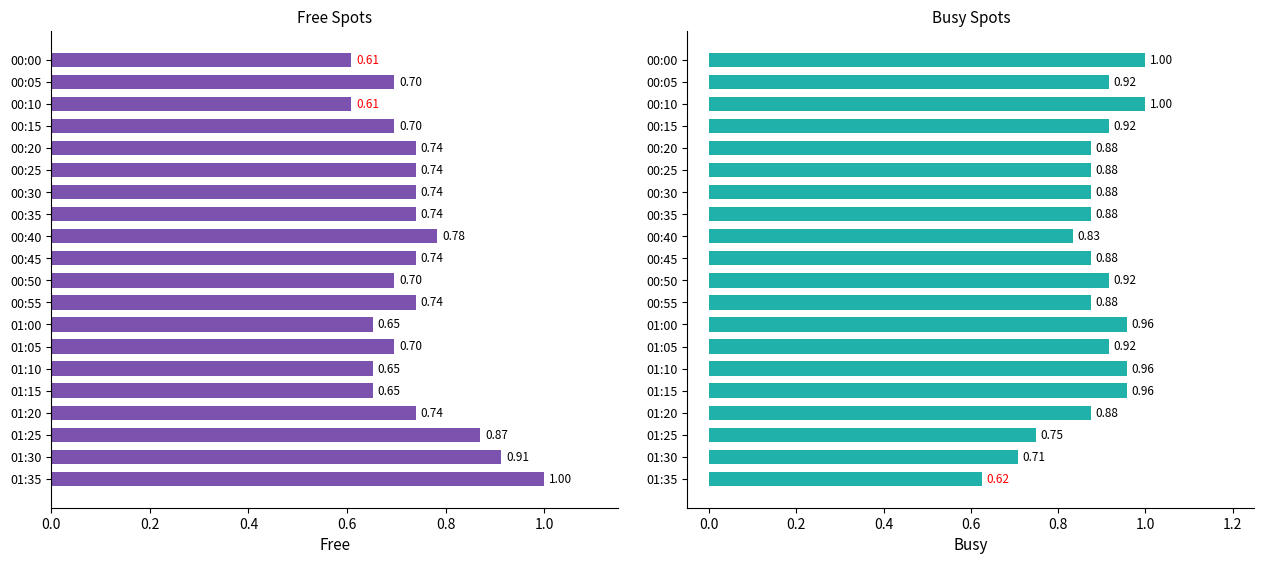

What is the maximum value for busy?

1.0